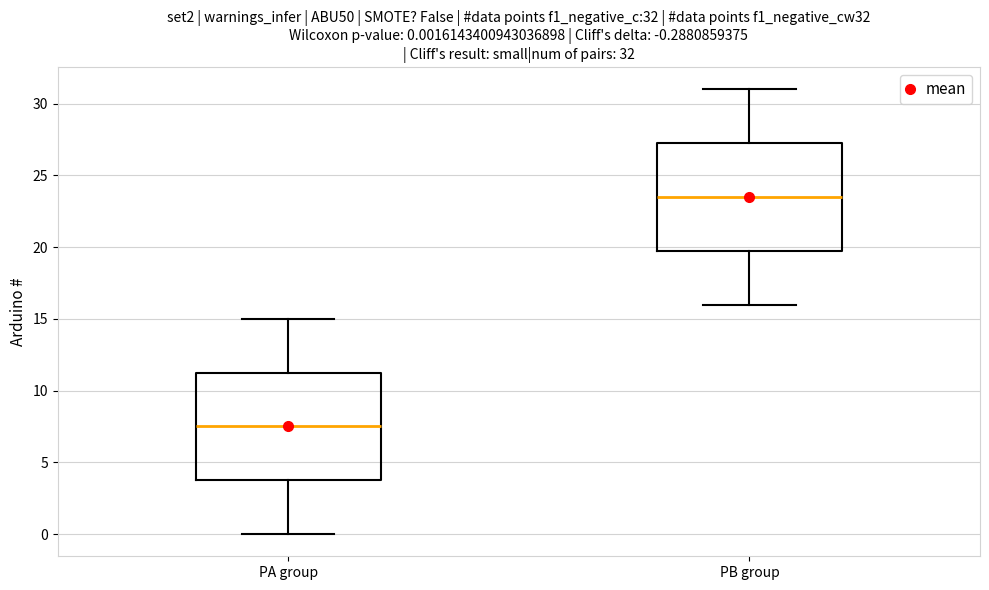

Which box's median line is the highest?

PB group